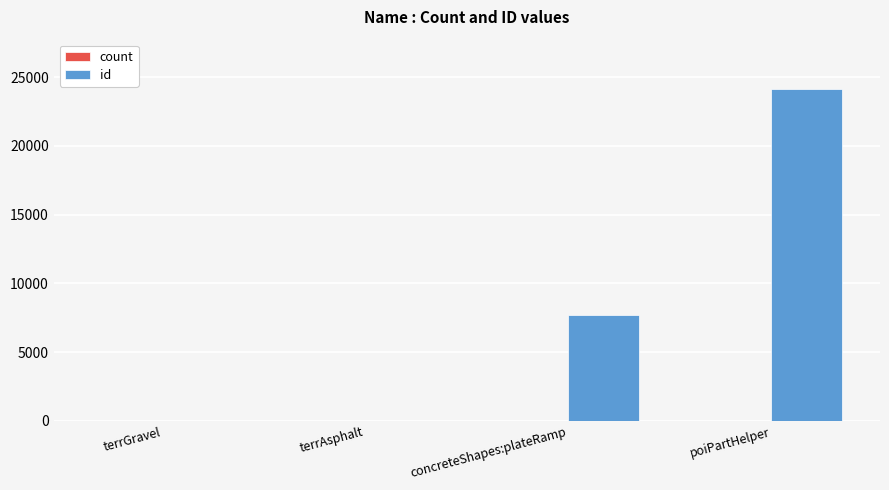

Between concreteShapes:plateRamp and poiPartHelper, which series saw the biggest shift?

id